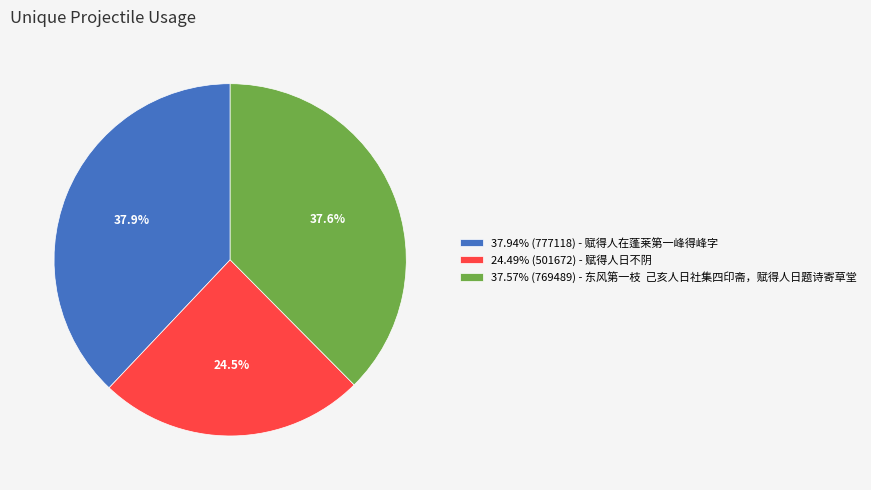

Is 37.57% (769489) - 东风第一枝 己亥人日社集四印斋，赋得人日题诗寄草堂 the majority of the pie?

No